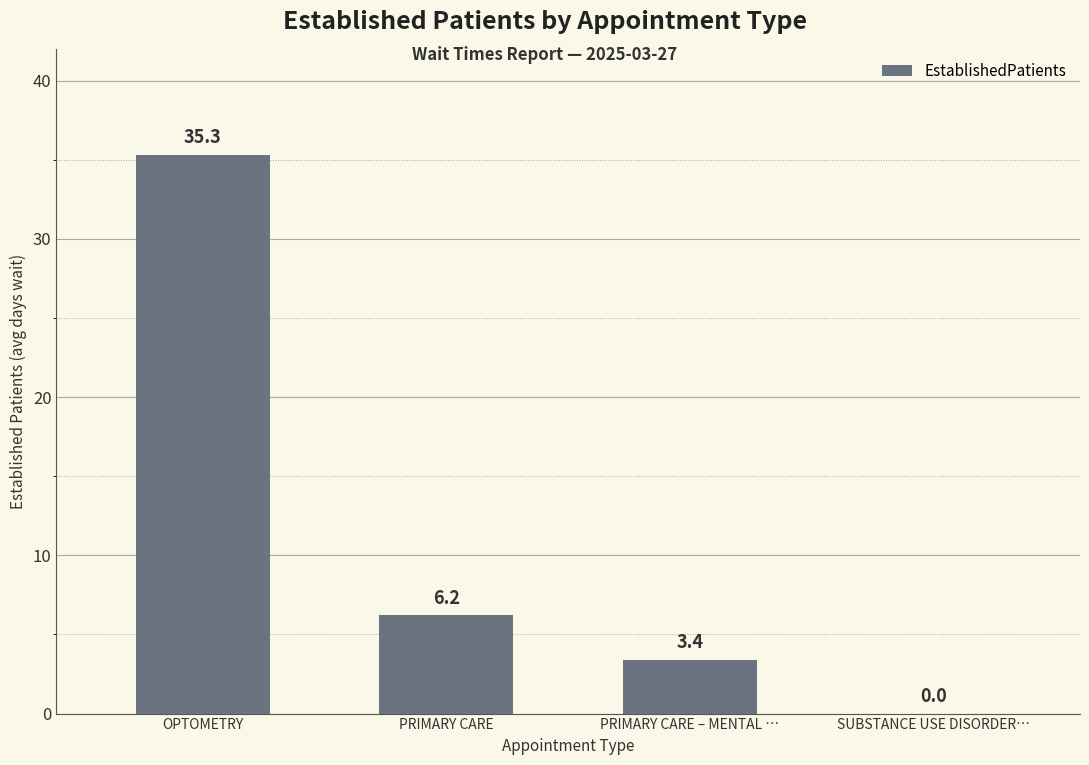

Reading left to right, list all the values displayed in this chart.

OPTOMETRY=35.3	PRIMARY CARE=6.2	PRIMARY CARE – MENTAL …=3.4	SUBSTANCE USE DISORDER…=0.0